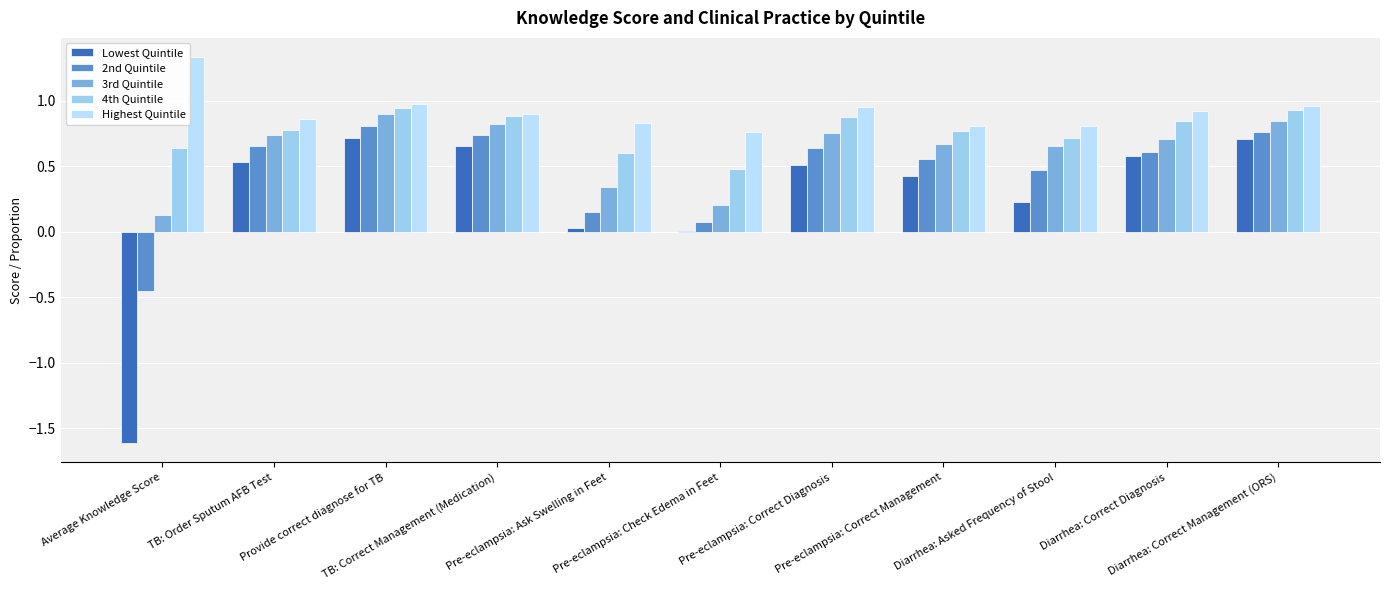

Does the chart contain stacked bars?

No